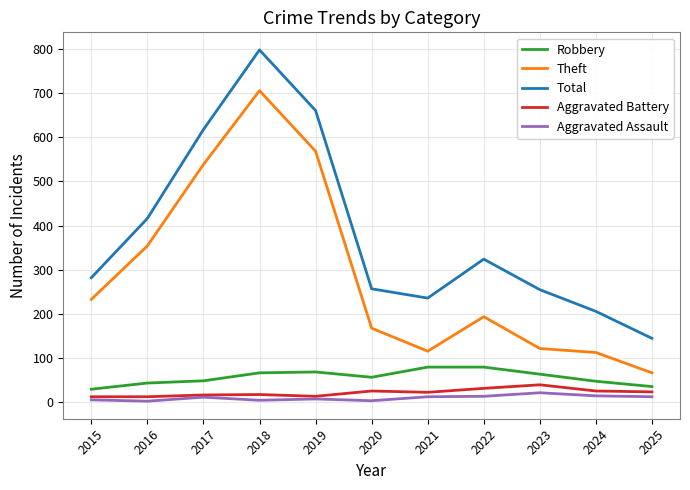

Where is Total nearest to the value 471?

2016